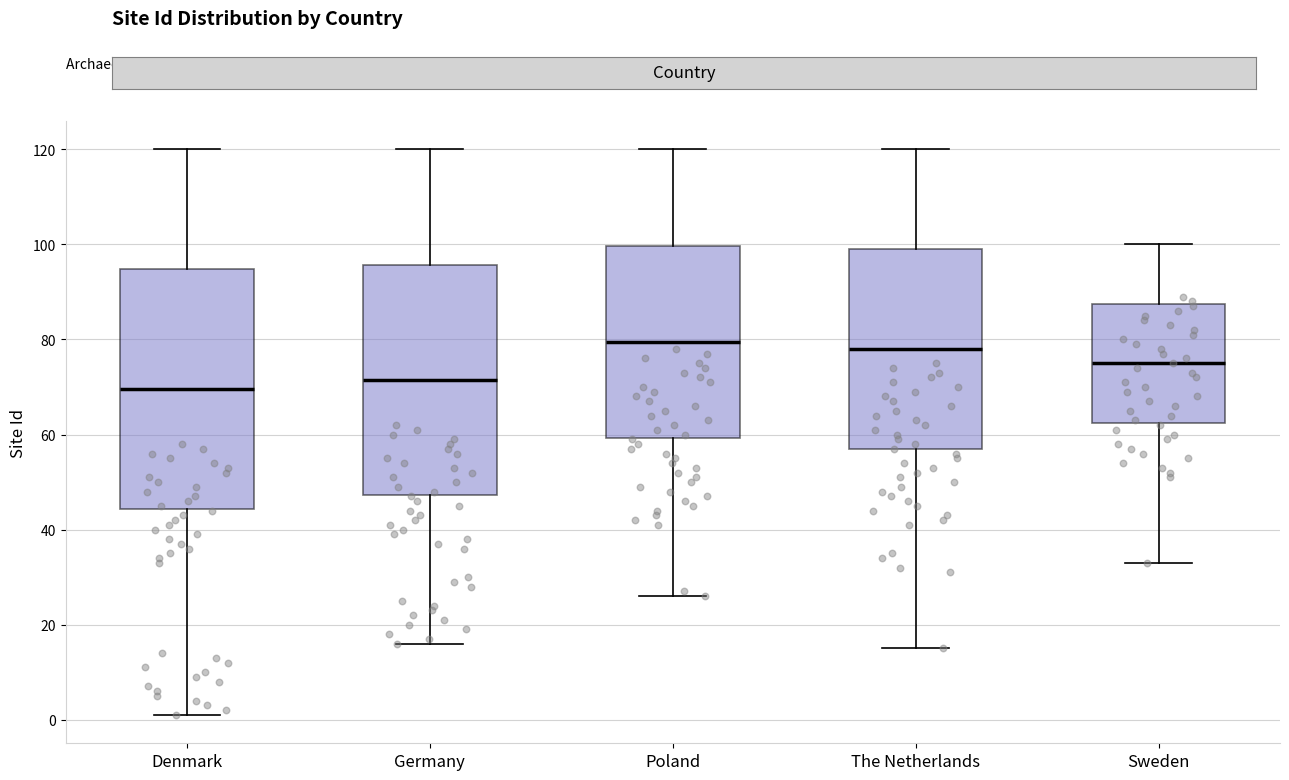

Reading left to right, transcribe this box plot: for each box, give where its median line is, the range the box spans, and where its two whiskers end, as read against the y-axis. The values are not printed on the chart, so give them approximately, as read against the axis.

Denmark: median 70, box 44 to 94, whiskers 2 to 120
Germany: median 72, box 48 to 96, whiskers 16 to 120
Poland: median 80, box 60 to 100, whiskers 26 to 120
The Netherlands: median 78, box 58 to 100, whiskers 16 to 120
Sweden: median 76, box 62 to 88, whiskers 34 to 100